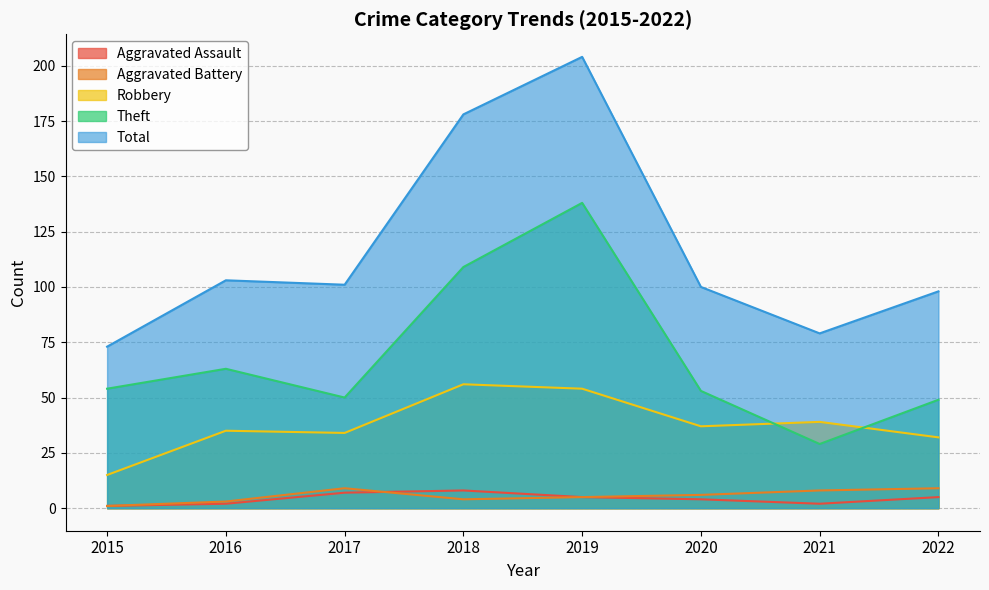

What is the maximum value for Aggravated Assault?

8